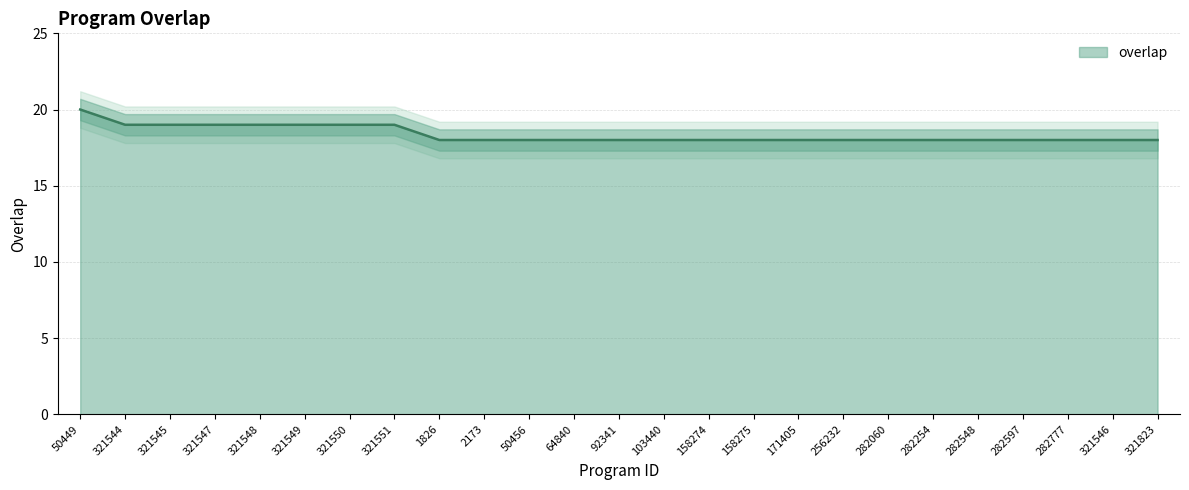

How many lines are shown in the chart?

1